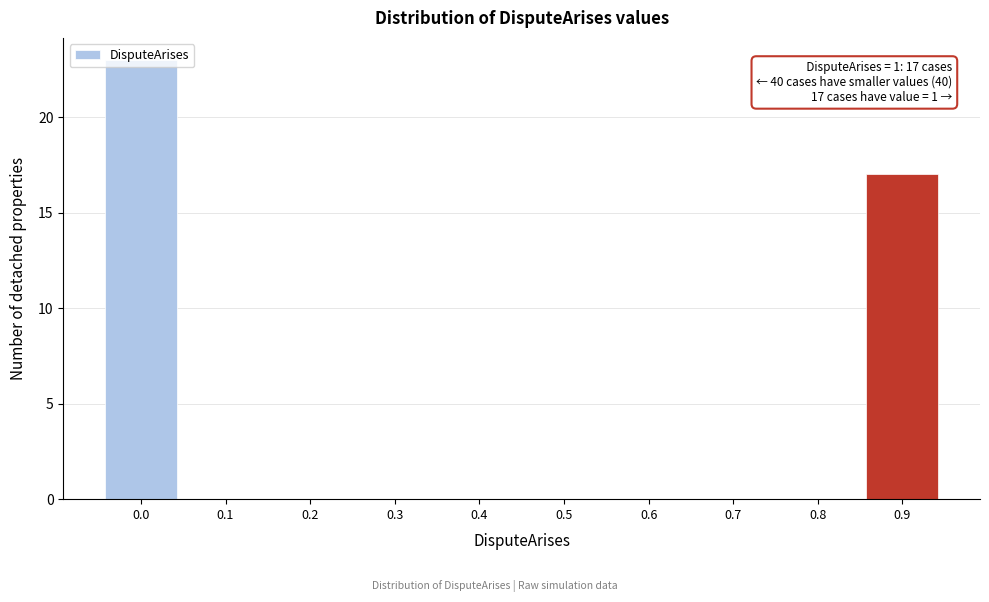

At which label is the value closest to 11?

0.9